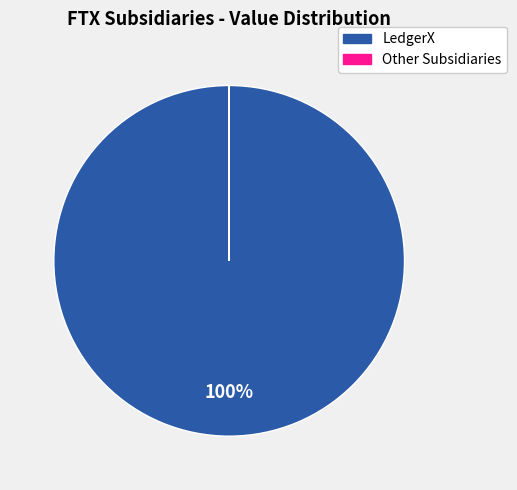

The LedgerX slice represents 100% of the pie. True or false?

True